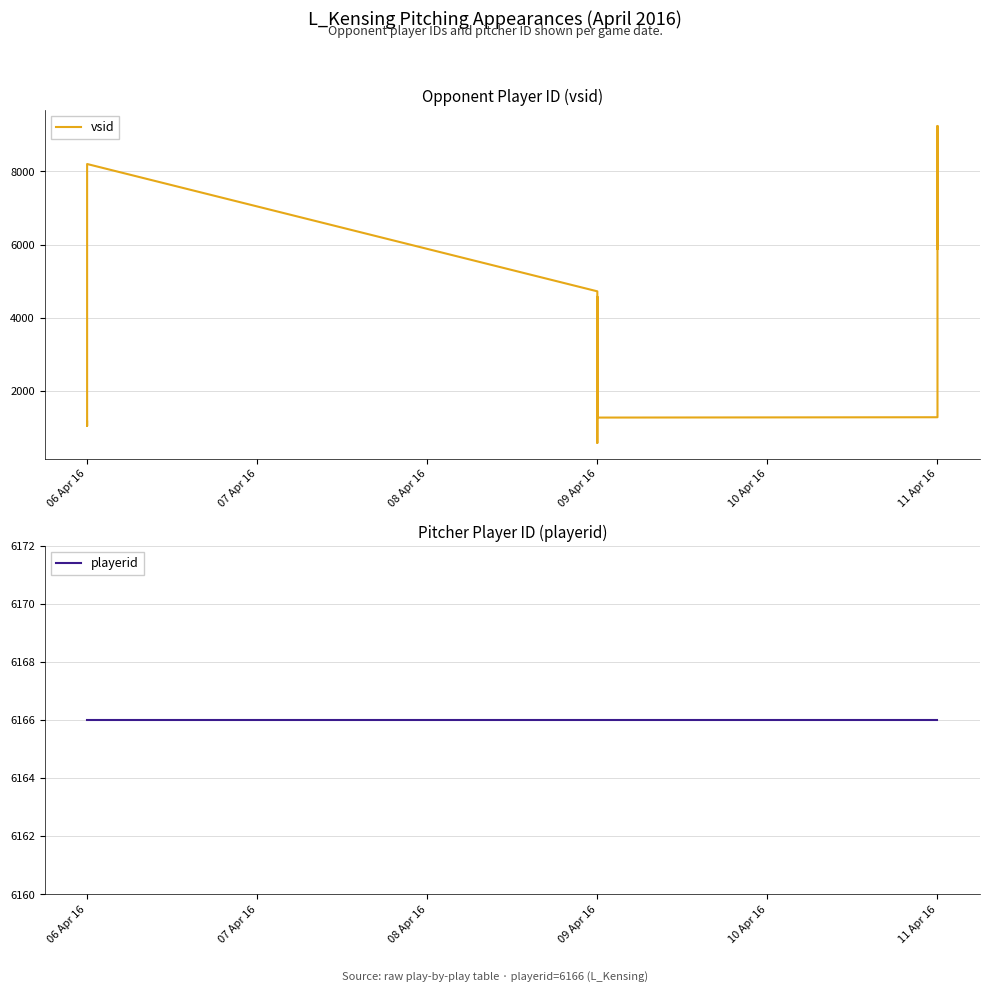

Count the number of categories in the chart.

11